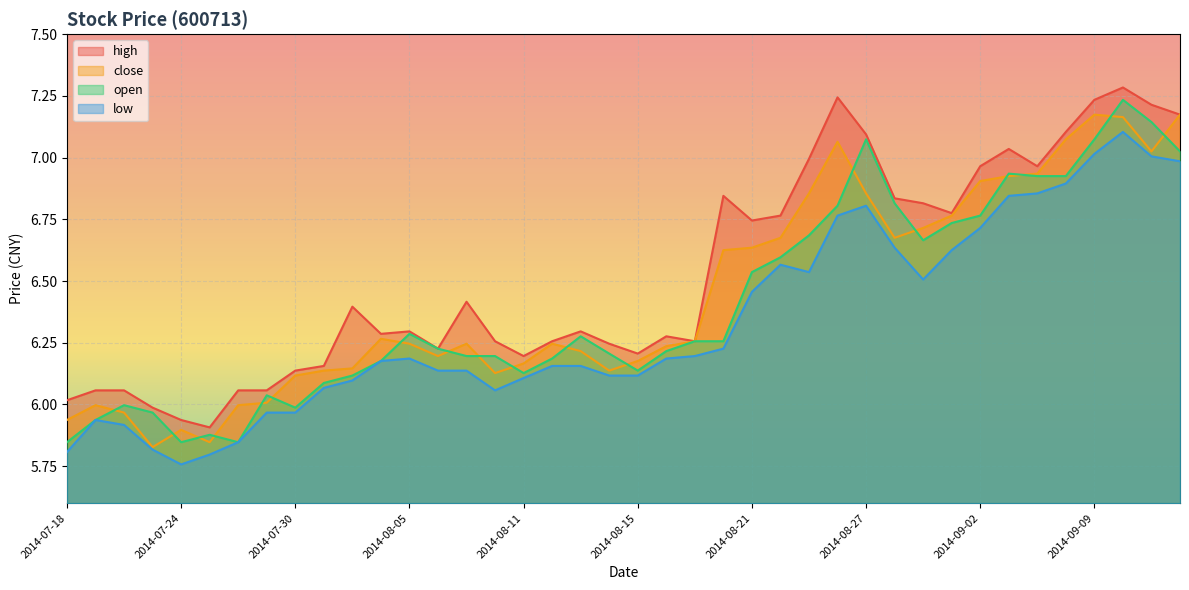

How many data points in low are less than 6?

9